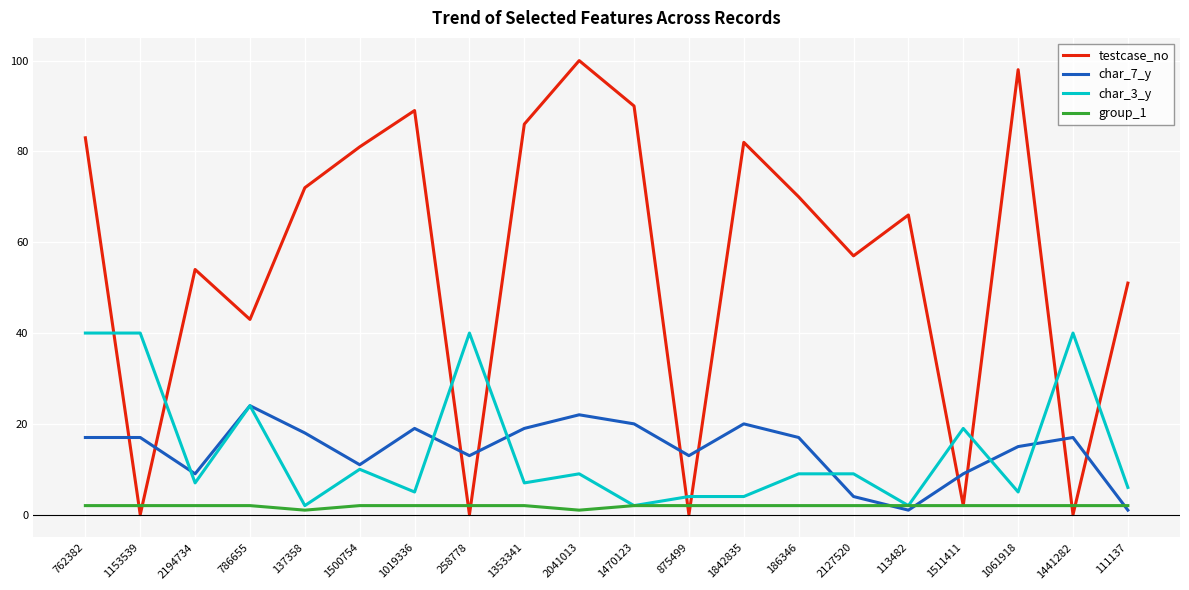

After their last crossing, which series has the higher values: char_7_y or testcase_no?

testcase_no